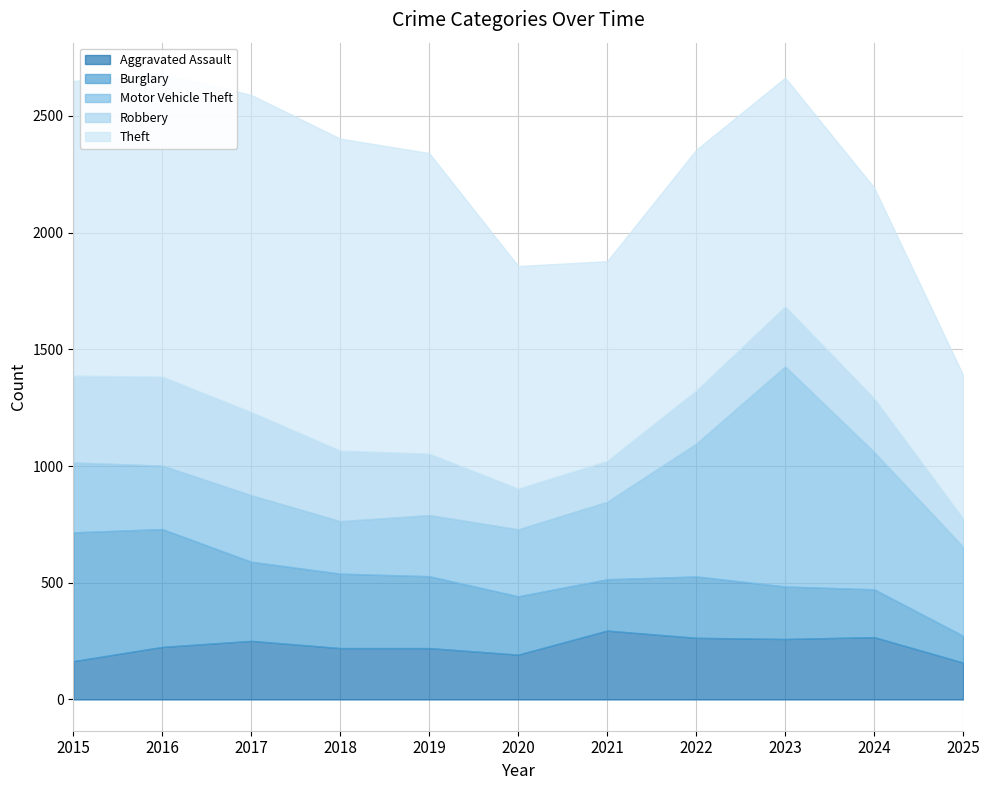

At which category is the sum across all series the highest?

2016